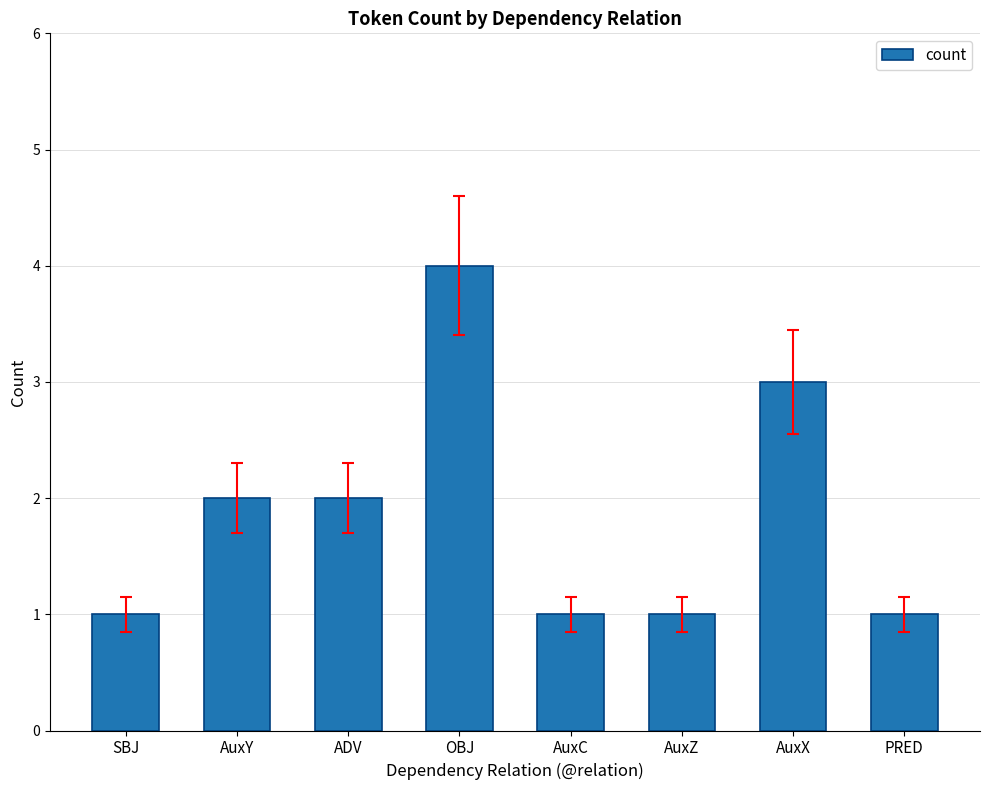

What is the sum of all values?

15